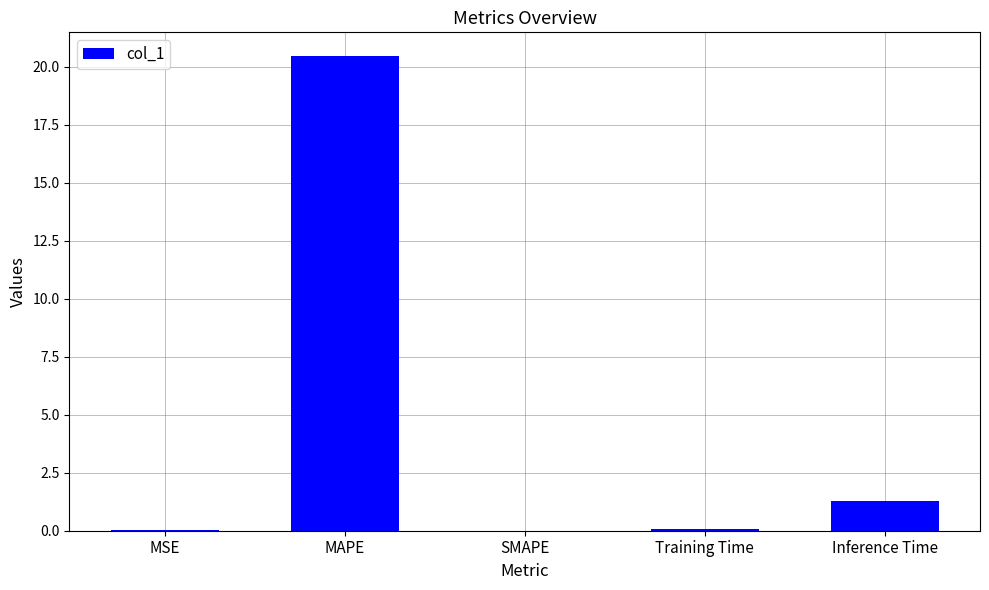

What value does the data have at Inference Time?

1.3